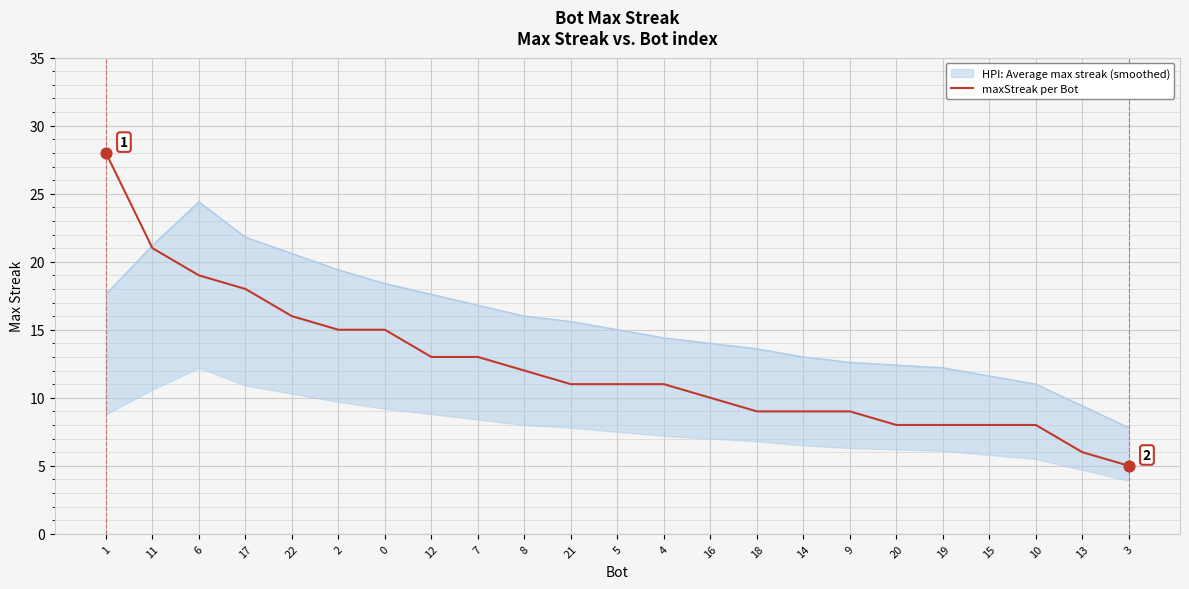

What is the change in value from 12 to 20?

-5